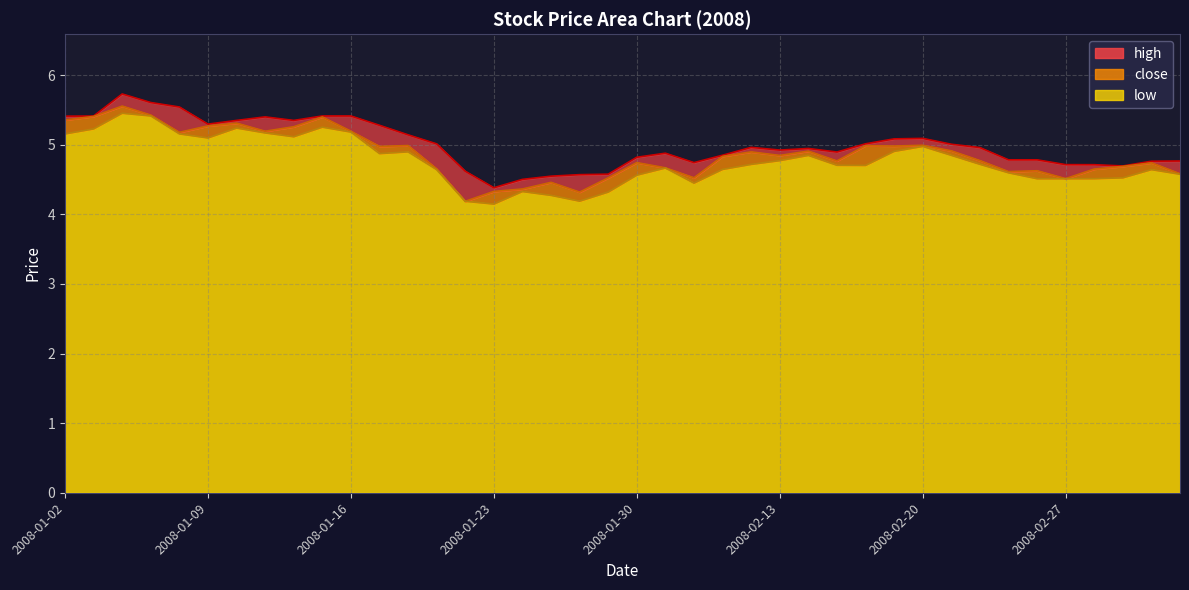

True or false: high and low intersect in this chart.

False